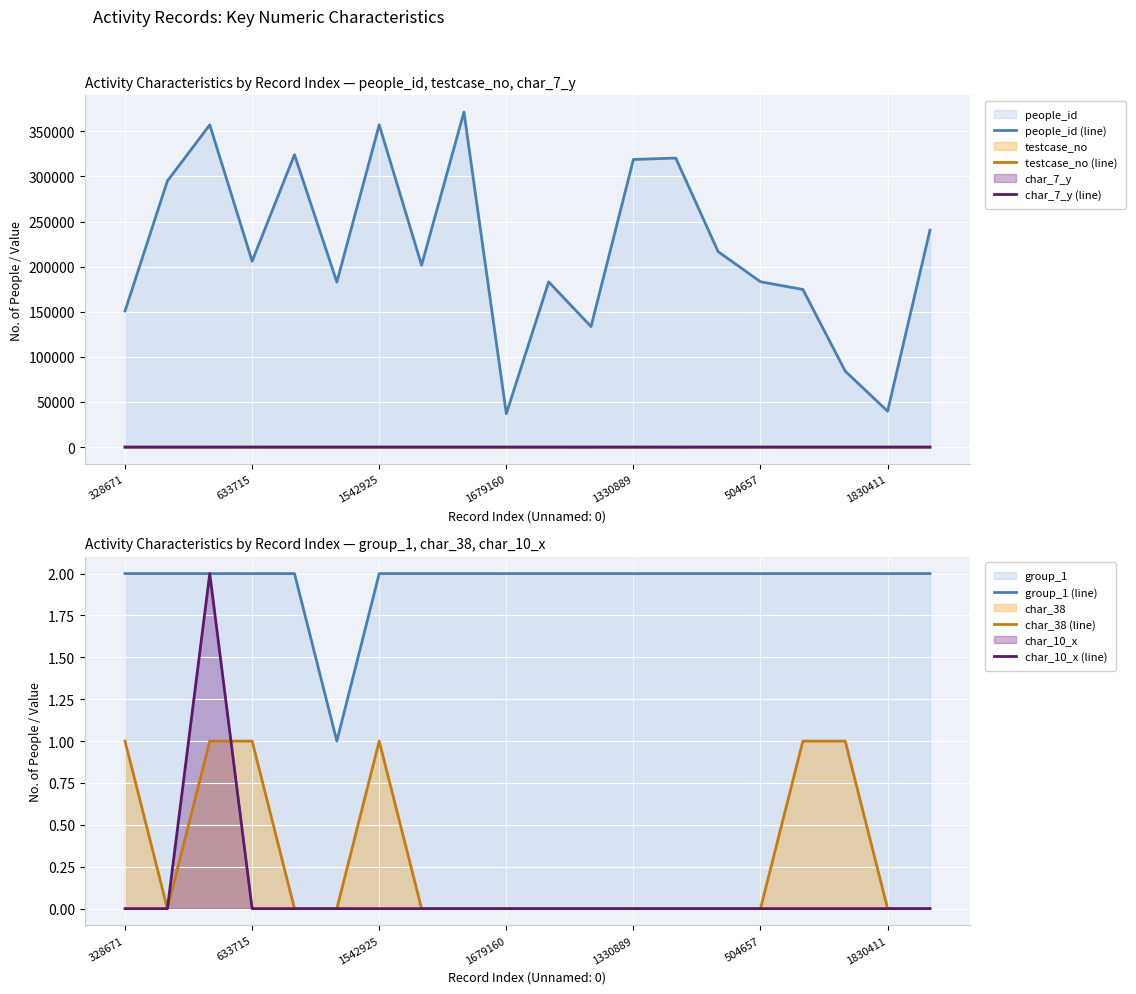

True or false: char_38 (line) has more than 1 points higher than both neighbors.

False